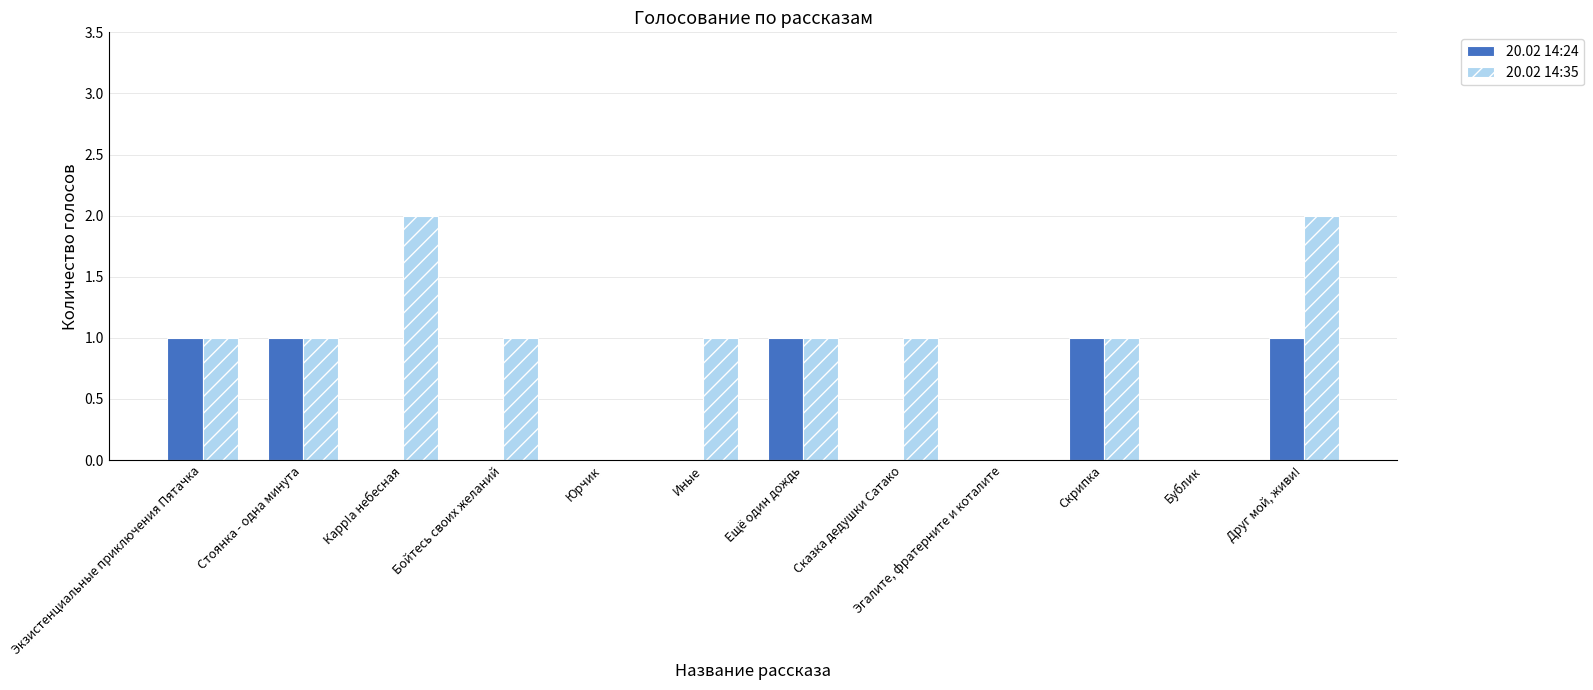

Which series changed the most between Юрчик and Сказка дедушки Сатако?

20.02 14:35